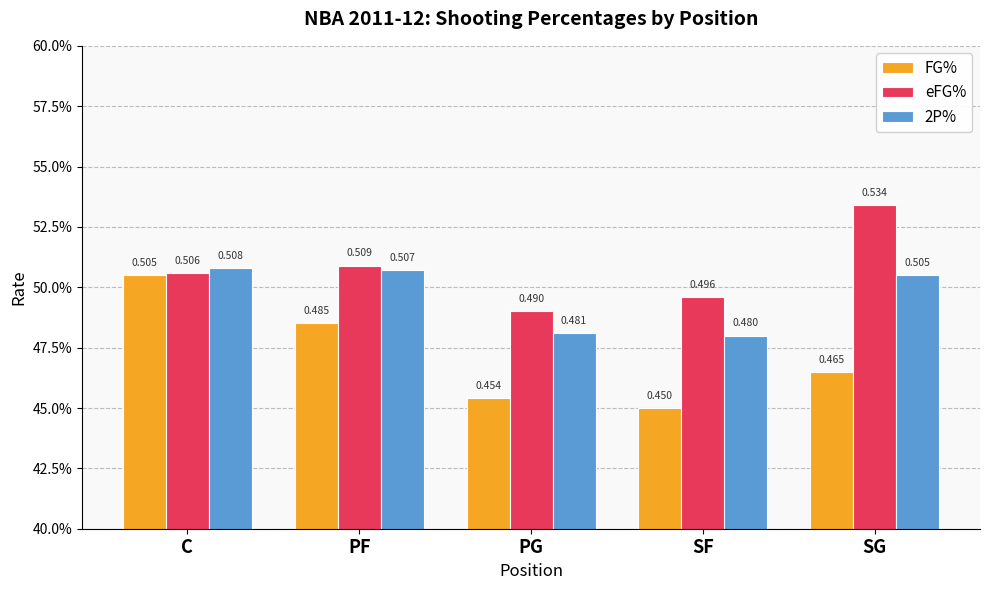

Reading left to right, list all the values displayed in this chart.

FG%: 0.5	0.5	0.5	0.5	0.5
eFG%: 0.5	0.5	0.5	0.5	0.5
2P%: 0.5	0.5	0.5	0.5	0.5